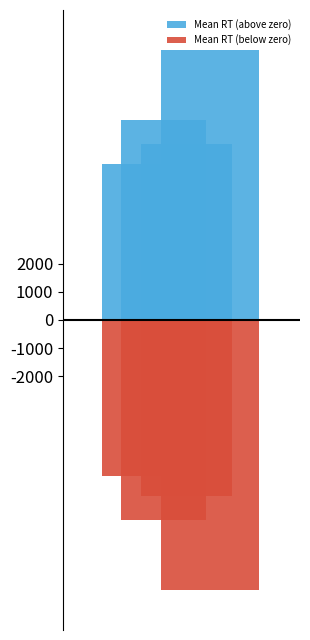

The value of Mean RT (above zero) at 22 is 3991. True or false?

True